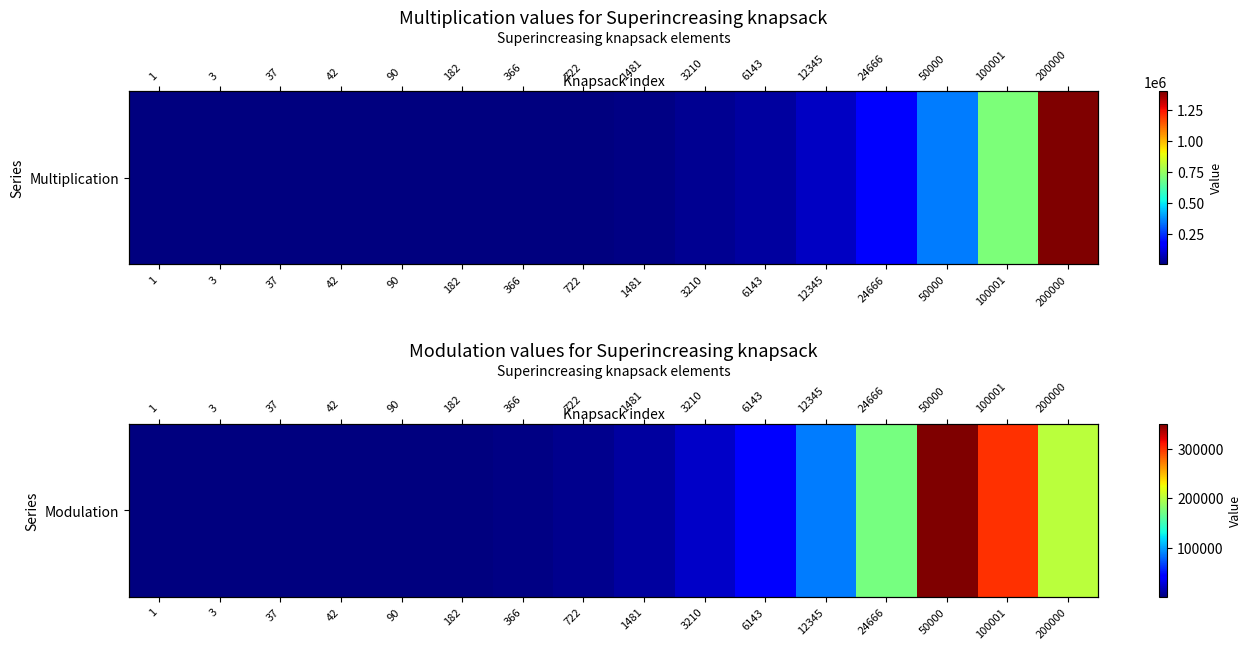

List the labels in order of value, smallest first.

1, 3, 37, 42, 90, 182, 366, 722, 1481, 3210, 6143, 12345, 24666, 200000, 100001, 50000